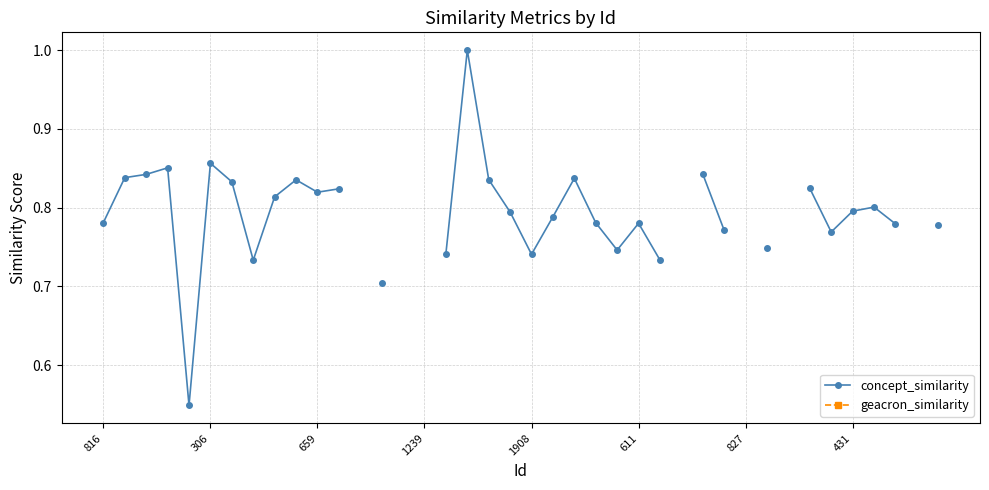

In concept_similarity, how many points are lower than both neighbors (excluding endpoints)?

6